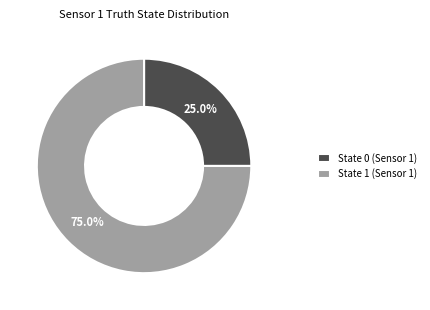

Is it true that State 0 (Sensor 1) is 25% of the pie?

True